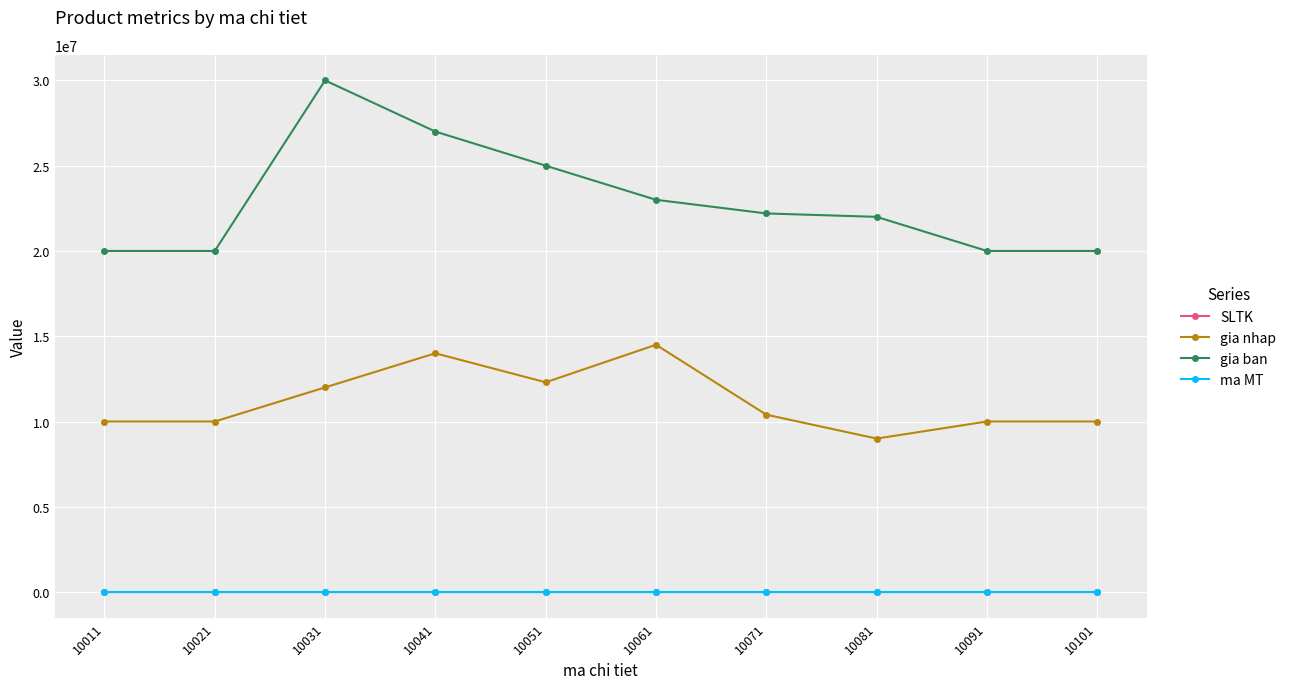

Which series has the largest total across all categories?

gia ban